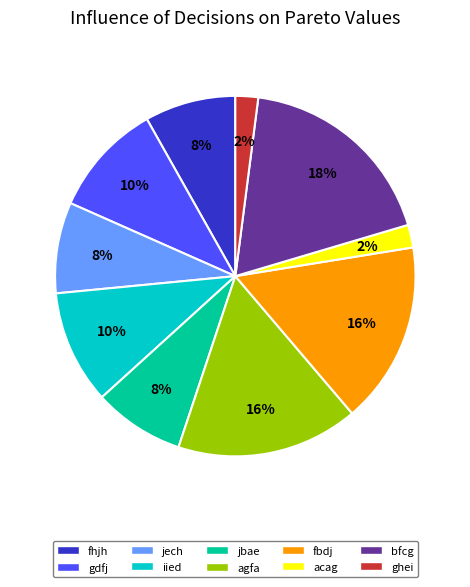

Do jbae and jech together represent more than half of the pie?

No